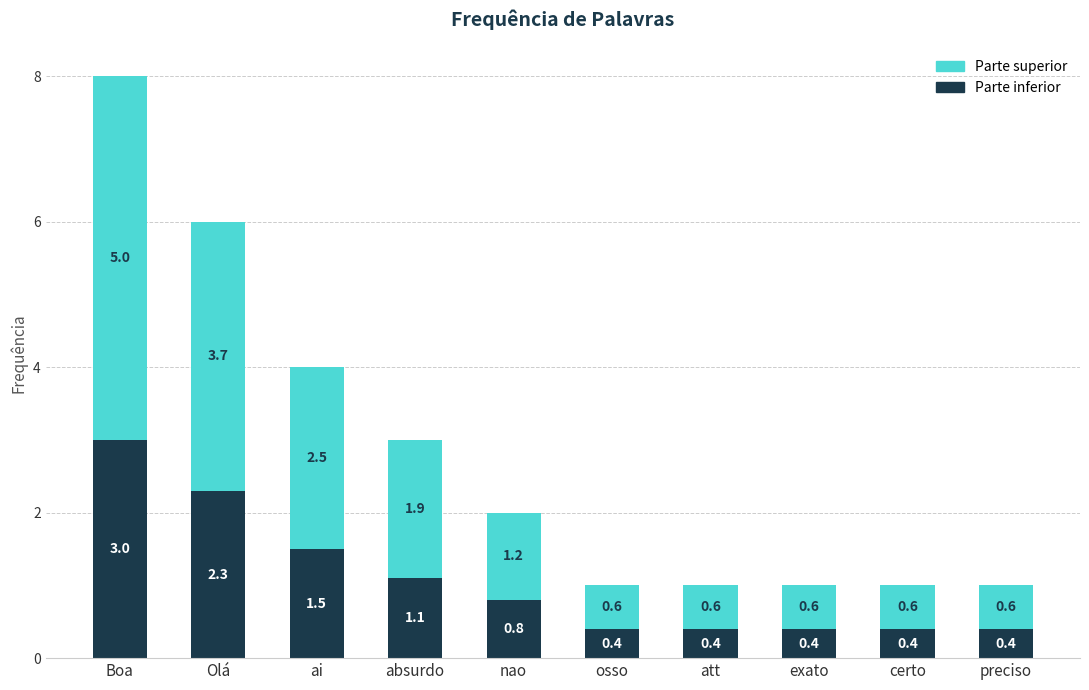

At which category is the sum across all series the highest?

Boa